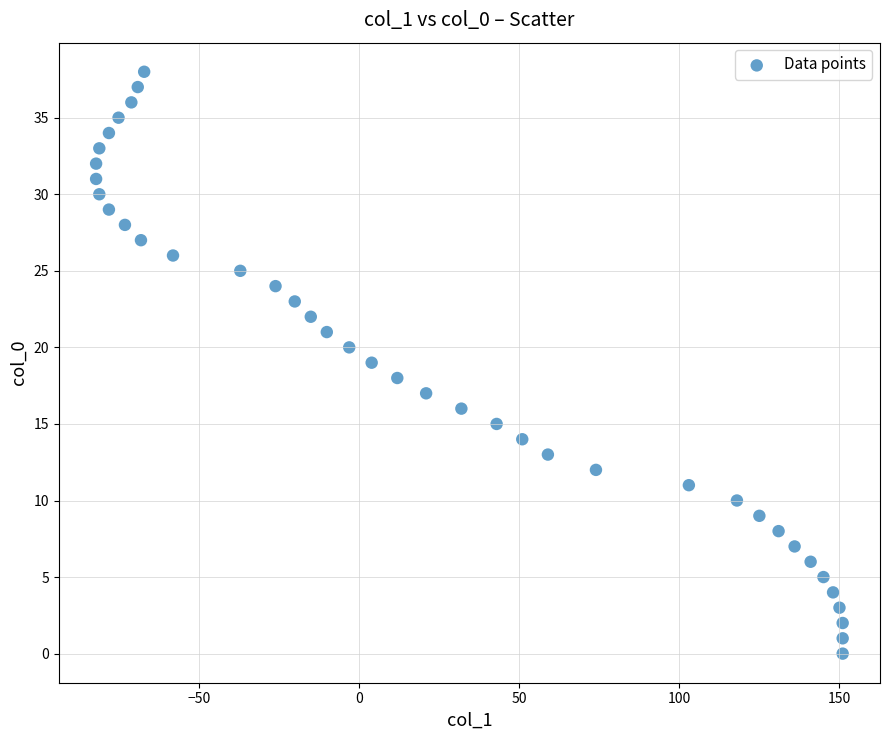

What is the range of Y values (max minus min)?

38